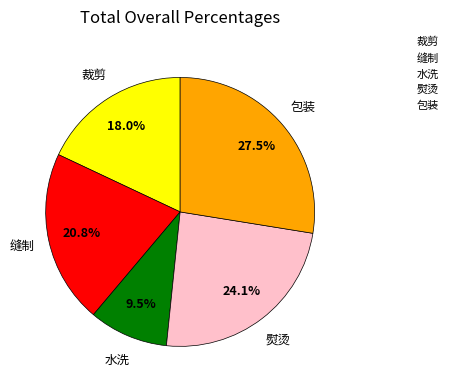

To the nearest percent, what is the difference between the largest and smallest slice percentages?

18%